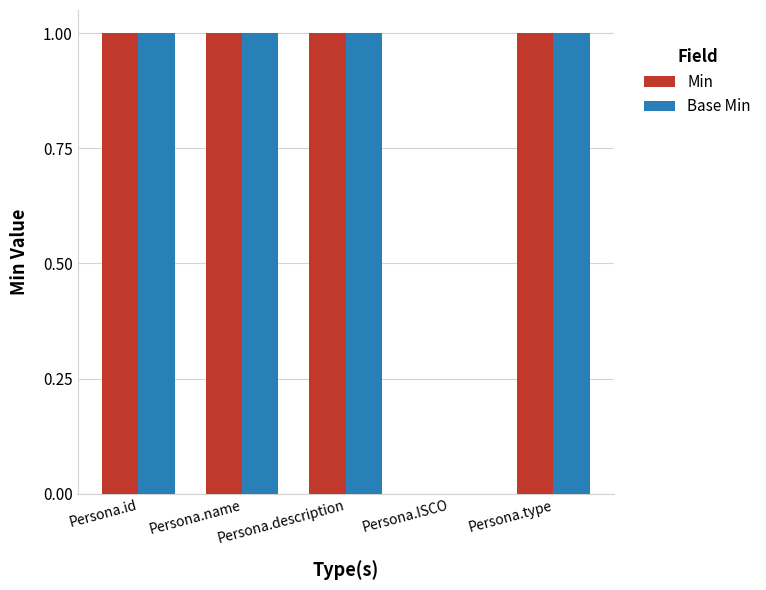

Is the value of Base Min at Persona.type greater than the value of Min at Persona.ISCO?

Yes